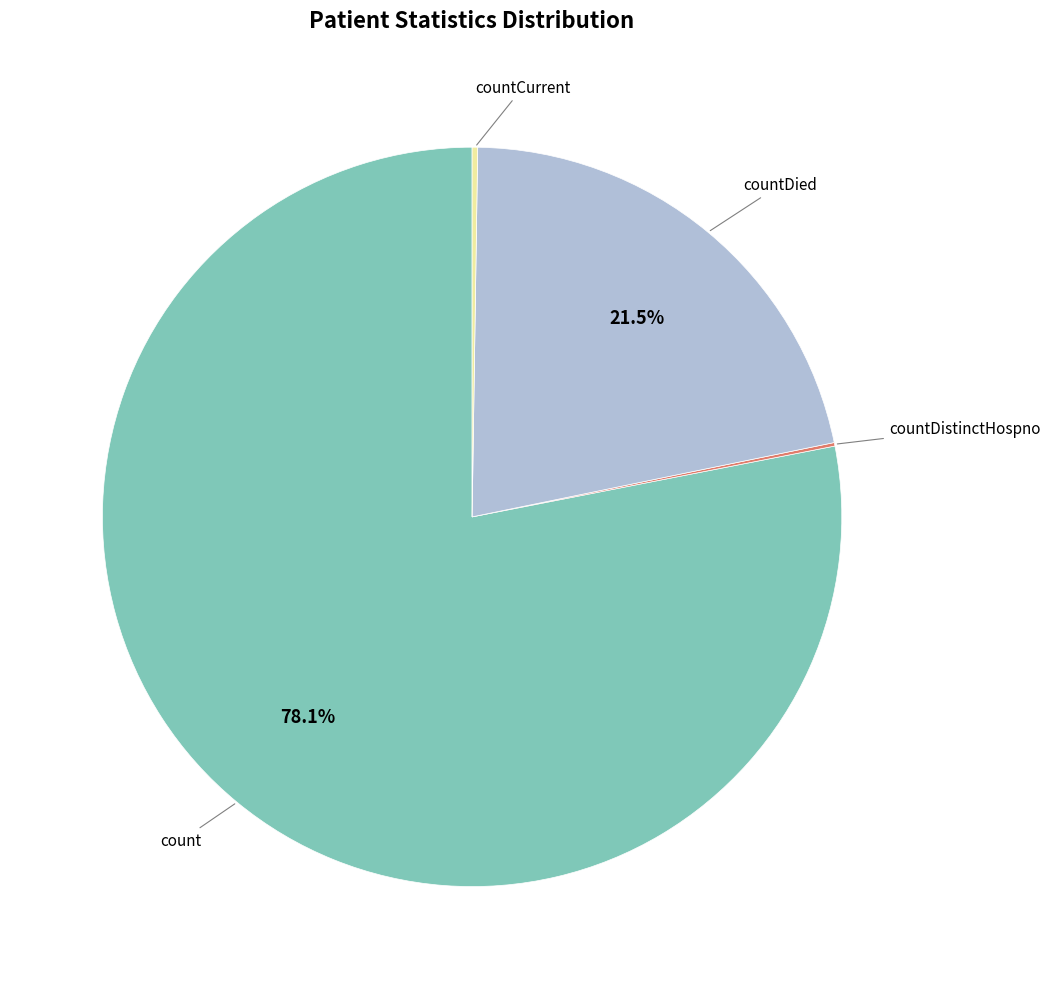

Is there any slice that represents more than half of the pie?

Yes